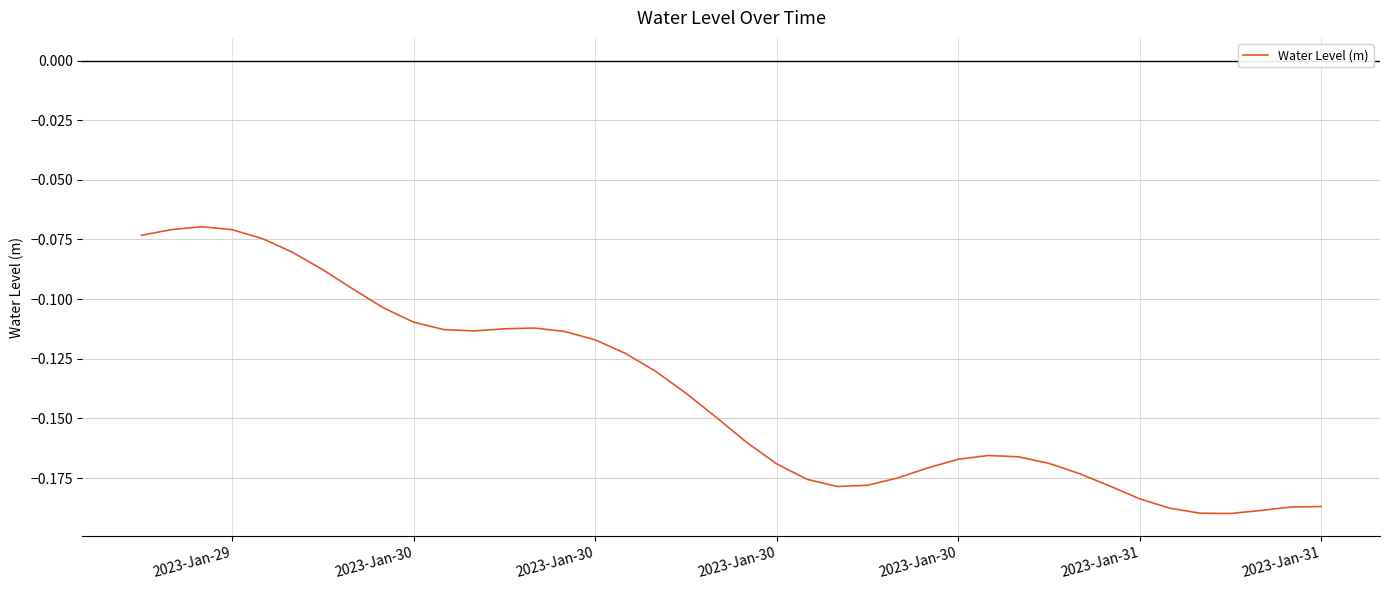

How many lines are shown in the chart?

1